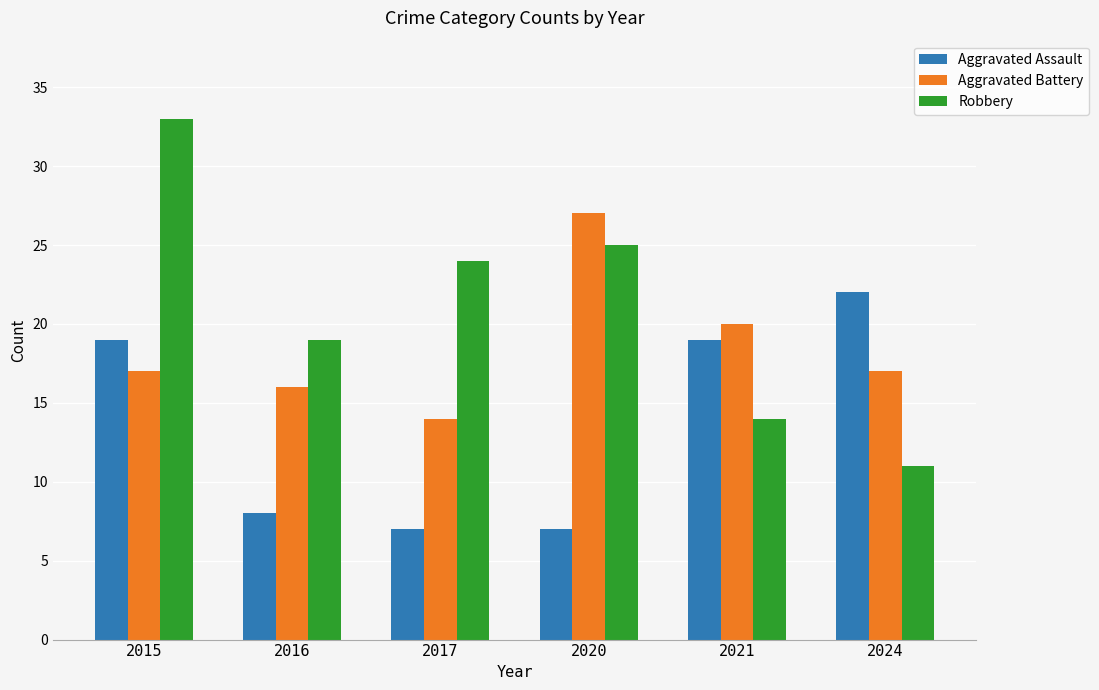

Which series changed the most between 2017 and 2024?

Aggravated Assault